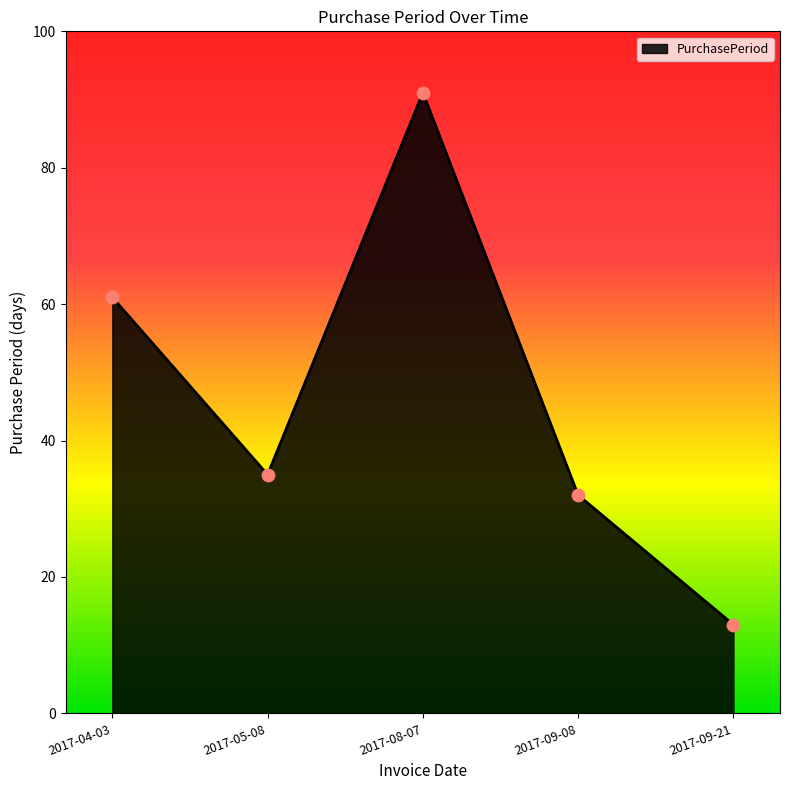

Between 2017-04-03 and 2017-09-08, which is larger?

2017-04-03